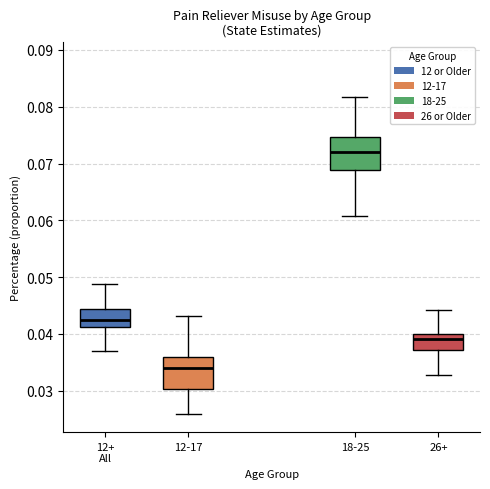

Where does the median line of the box for 12+ All sit on the y-axis? The values are not printed on the chart, so give them approximately, as read against the axis.

0.042